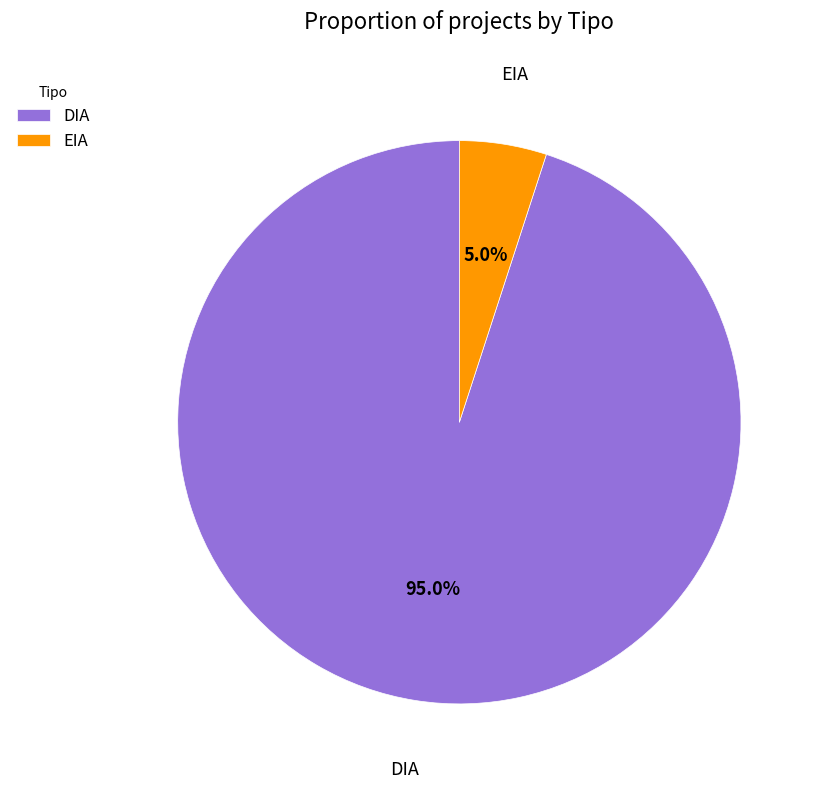

Does any single category account for the majority?

Yes